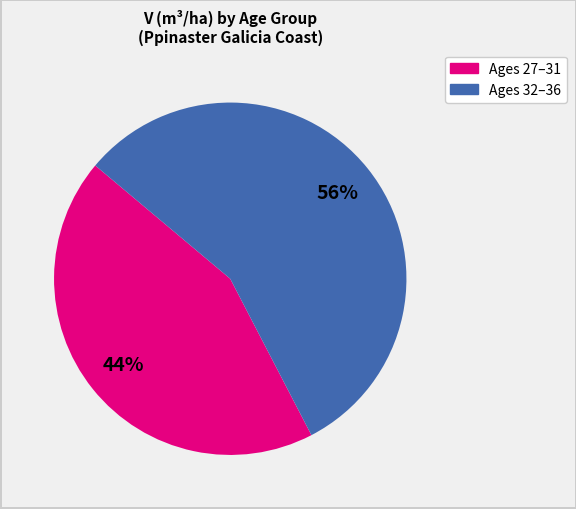

Is there a majority slice in this chart?

Yes